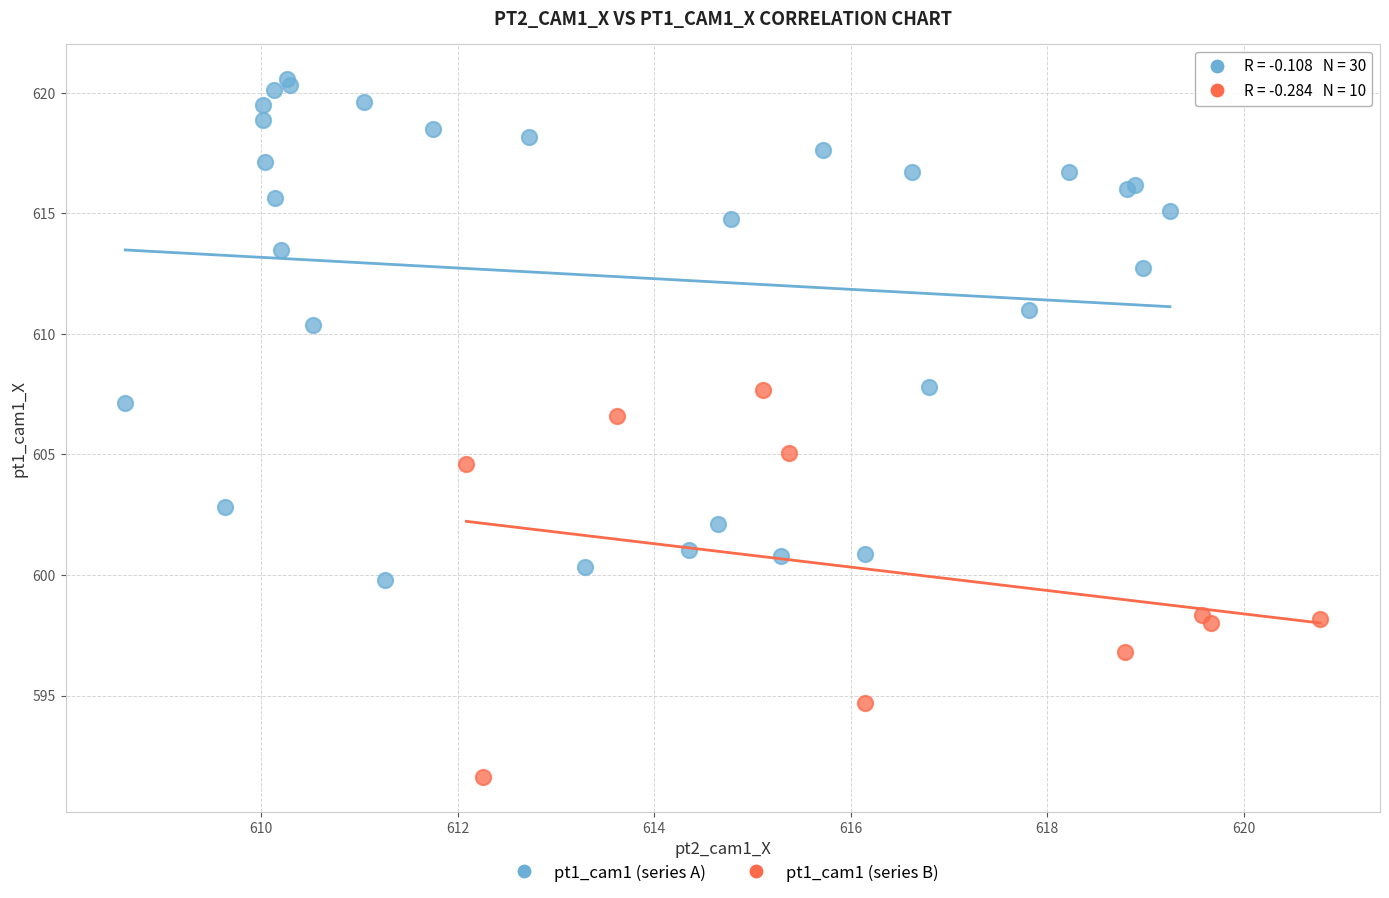

Which series has the largest Y range (max minus min)?

pt1_cam1 (series A)